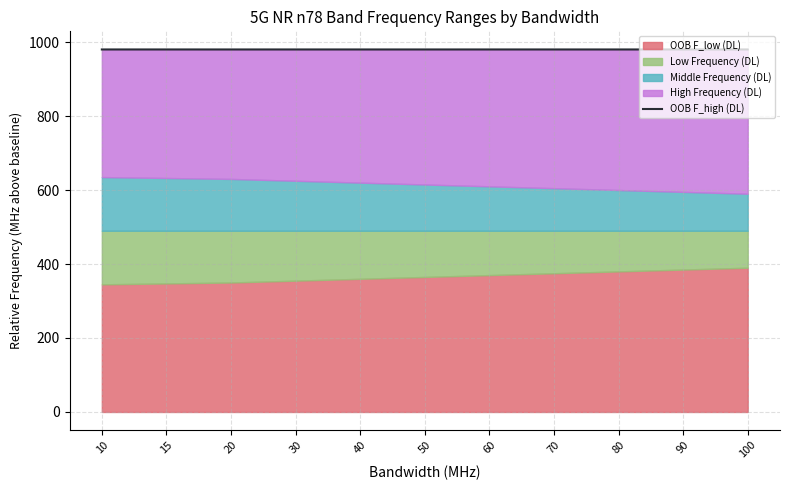

What is the maximum value shown in the chart?

980.0